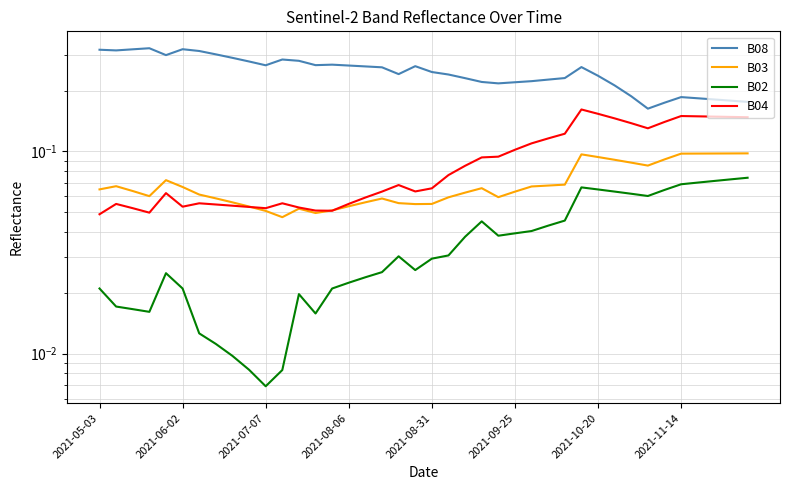

At how many categories does at least one series exceed 0?

40